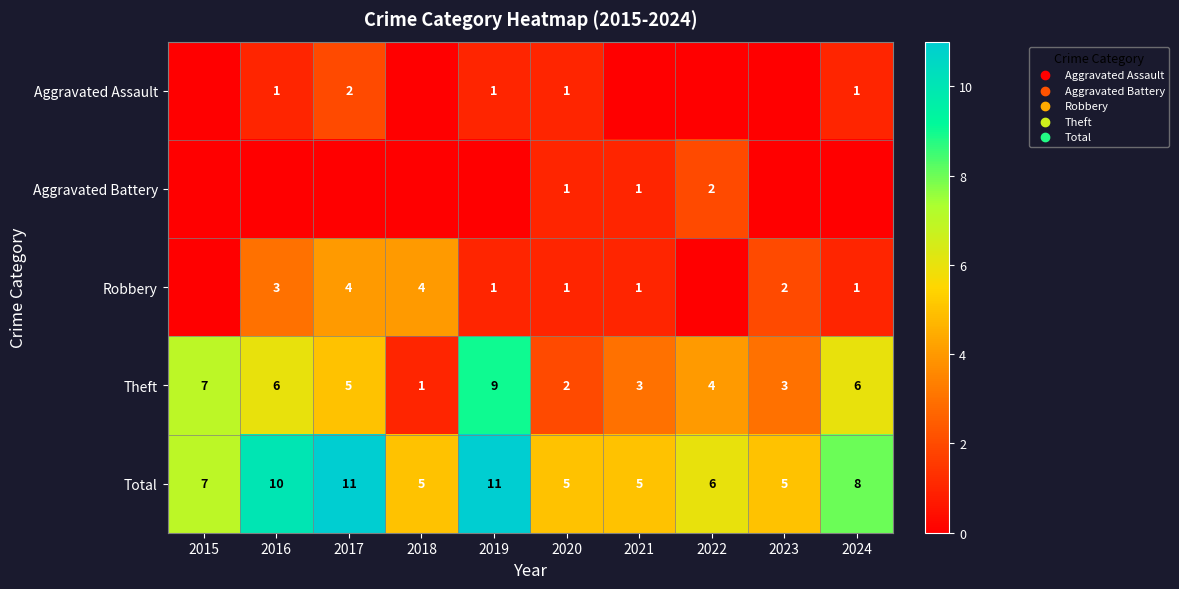

How many categories are shown in the chart?

10